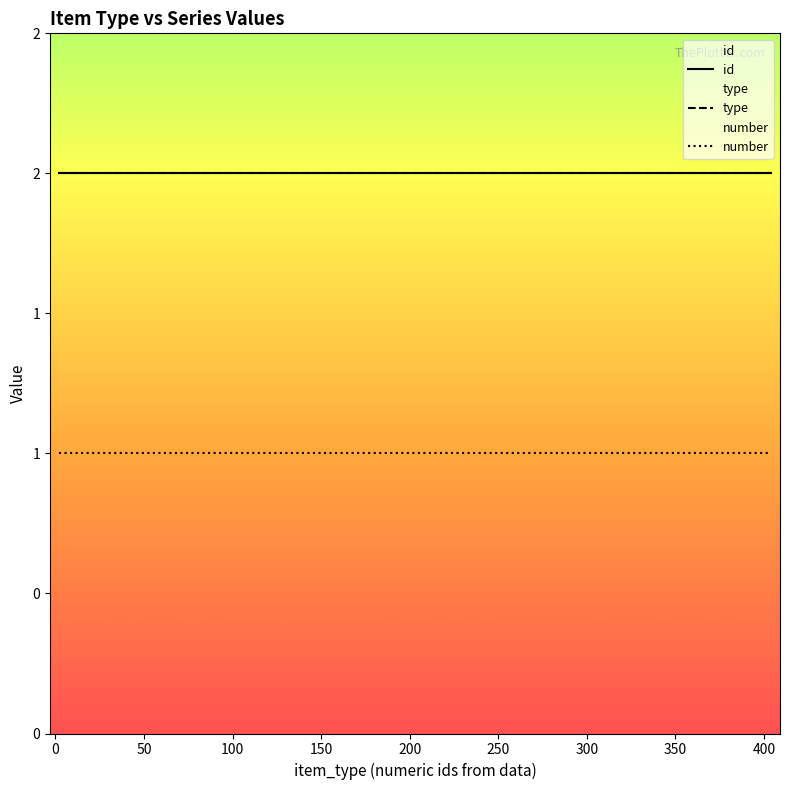

What is the maximum value for type?

2